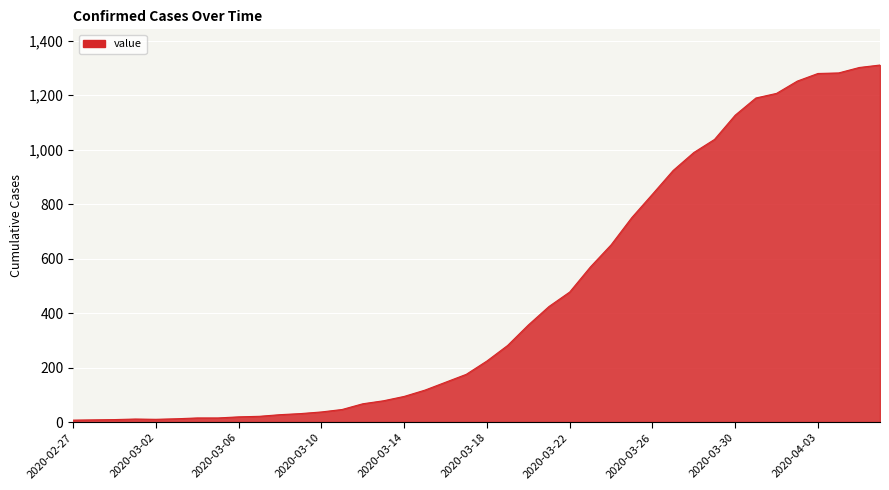

What is the difference between the maximum and minimum values?

1303